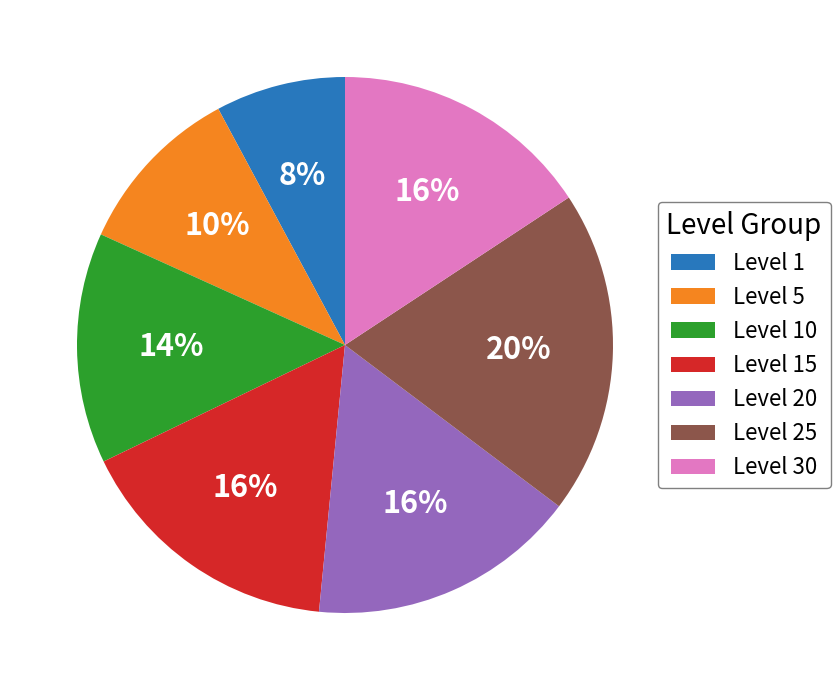

To the nearest percent, what is the difference between the largest and smallest slice percentages?

12%